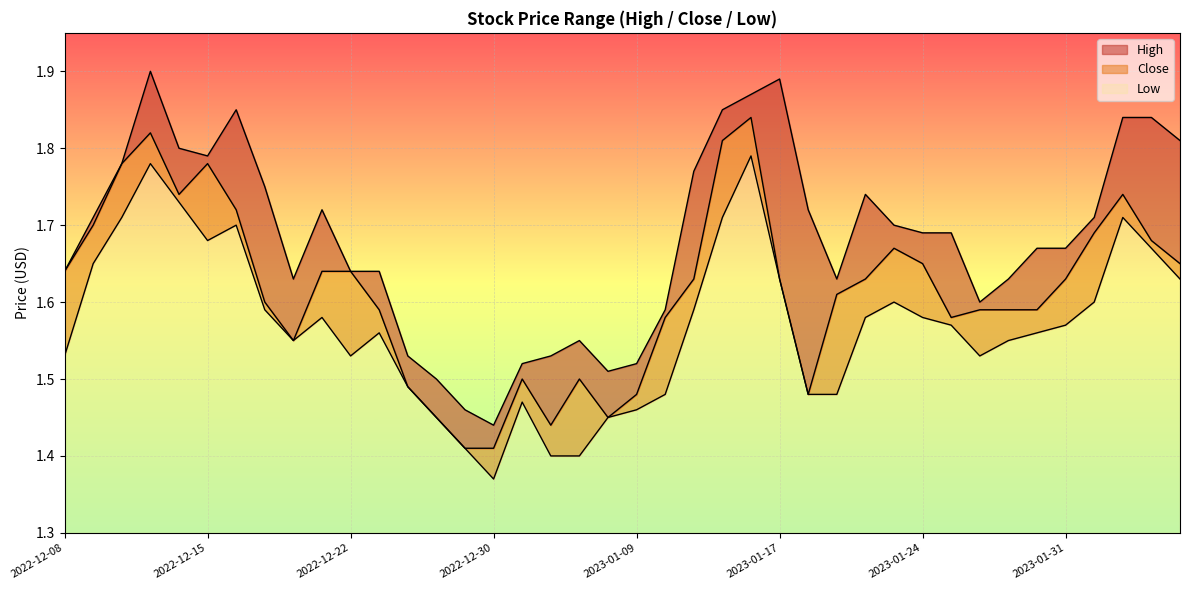

True or false: High has a value of 1.6 at 2022-12-22.

True